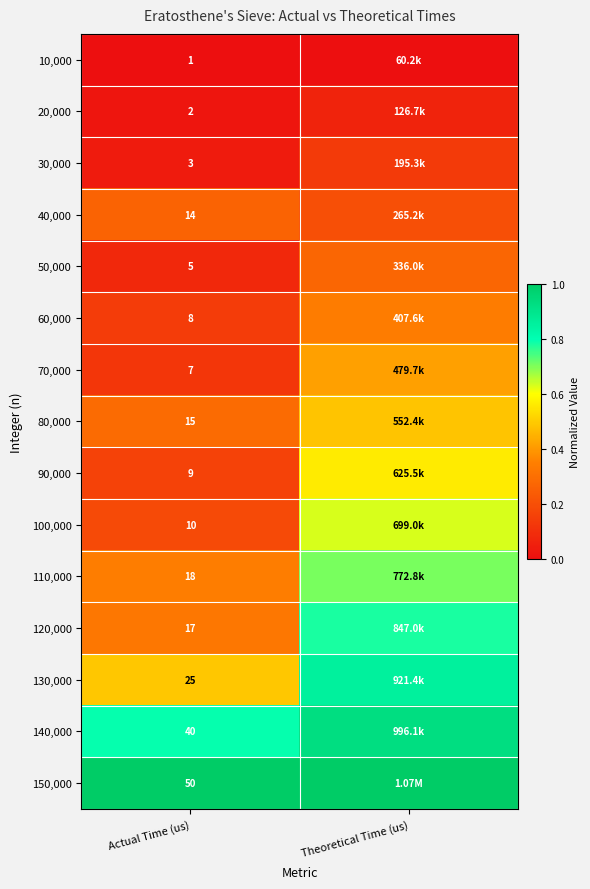

At which label is 50,000 closest to 0?

Actual Time (us)